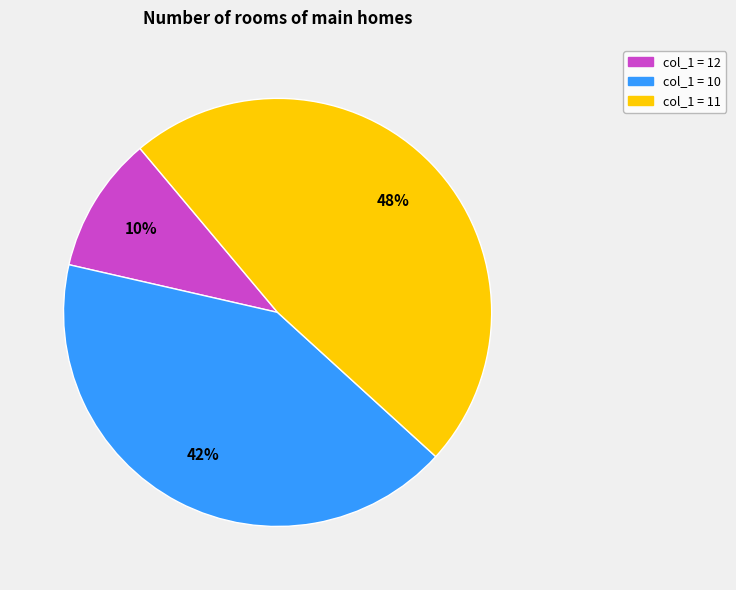

Is there a majority slice in this chart?

No